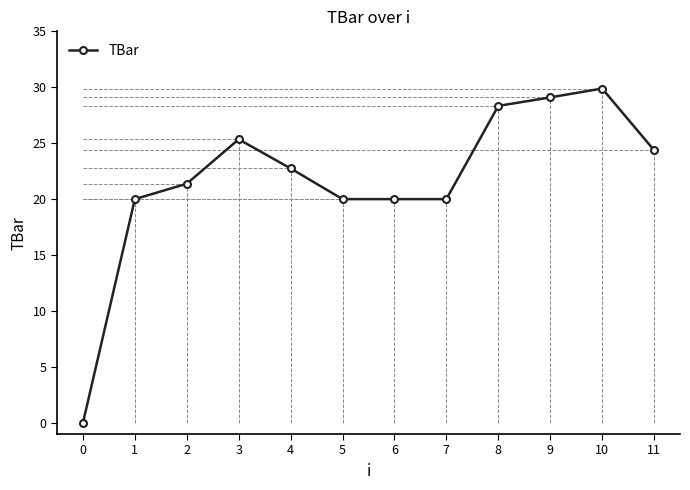

Approximately how many times larger is the value at 0 compared to 1?

0.0